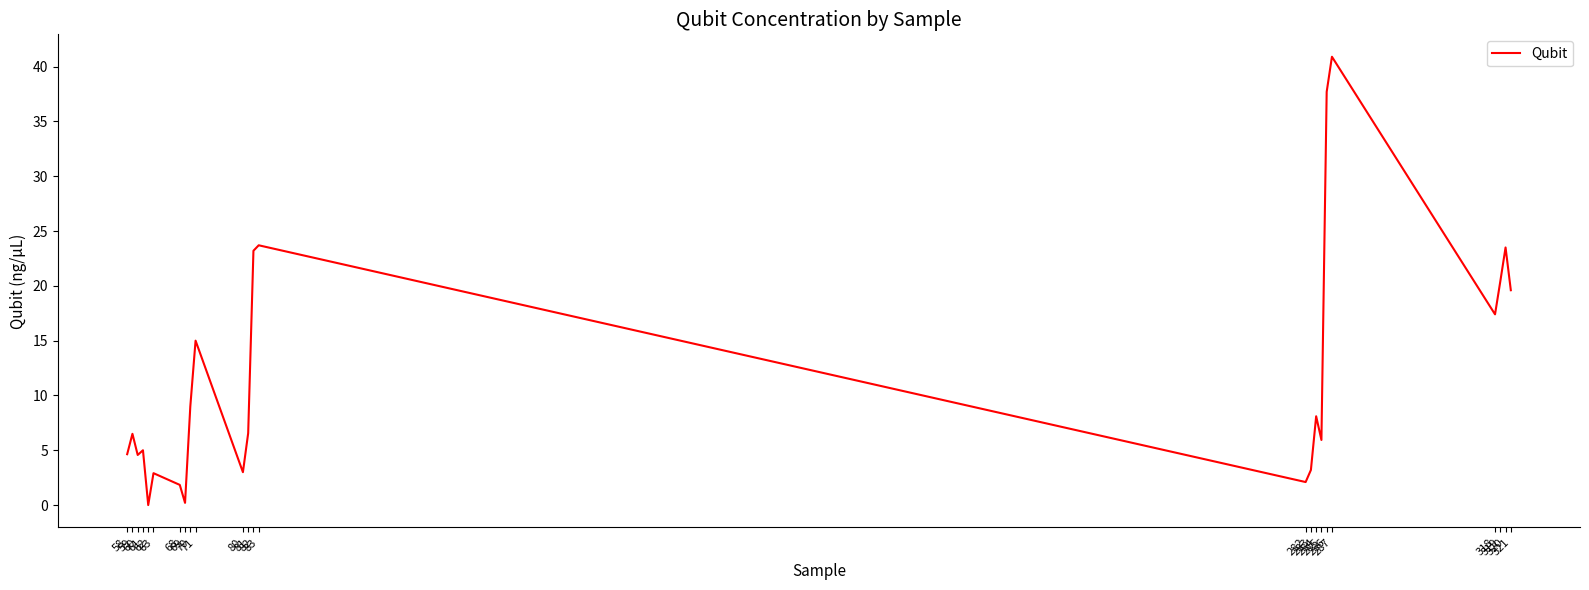

What is the difference between the maximum and minimum values?

40.9